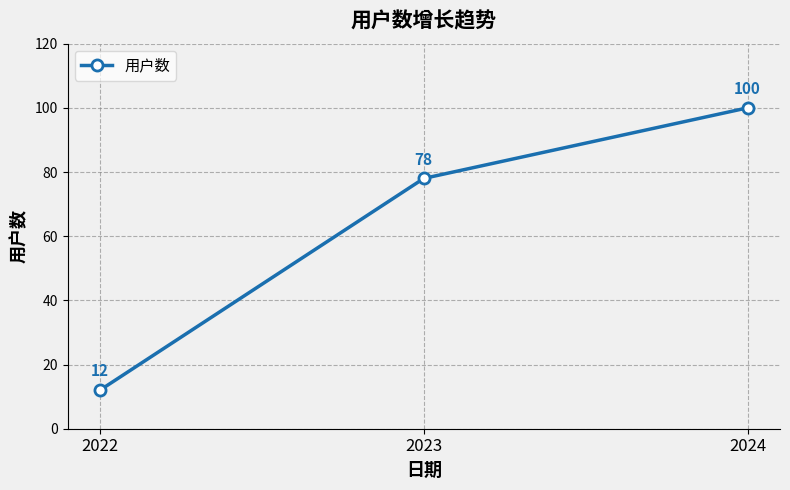

What is the change in value from 2022 to 2024?

+88